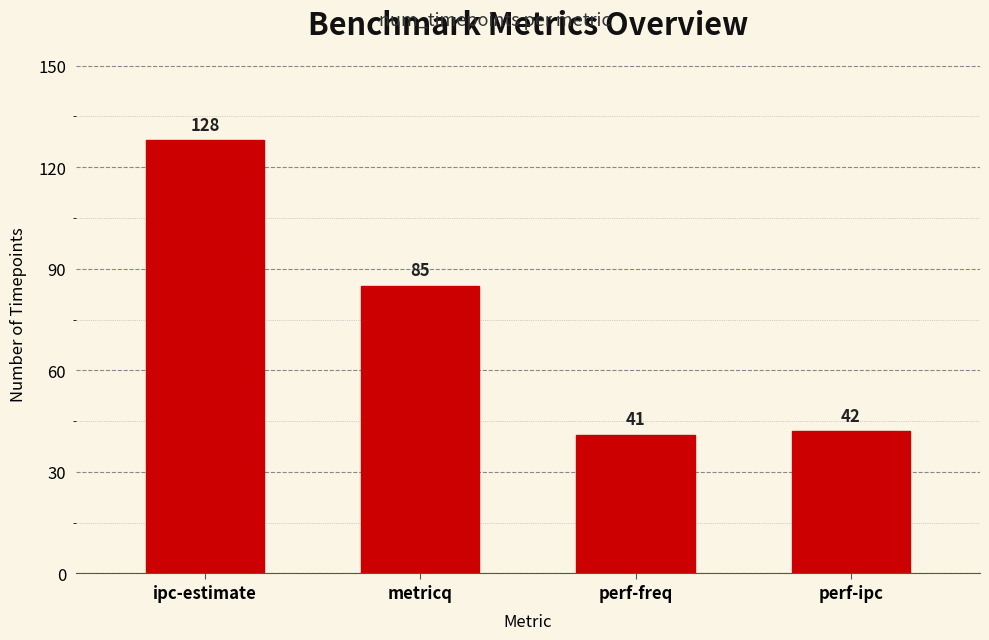

Rank the categories by value from highest to lowest.

ipc-estimate, metricq, perf-ipc, perf-freq